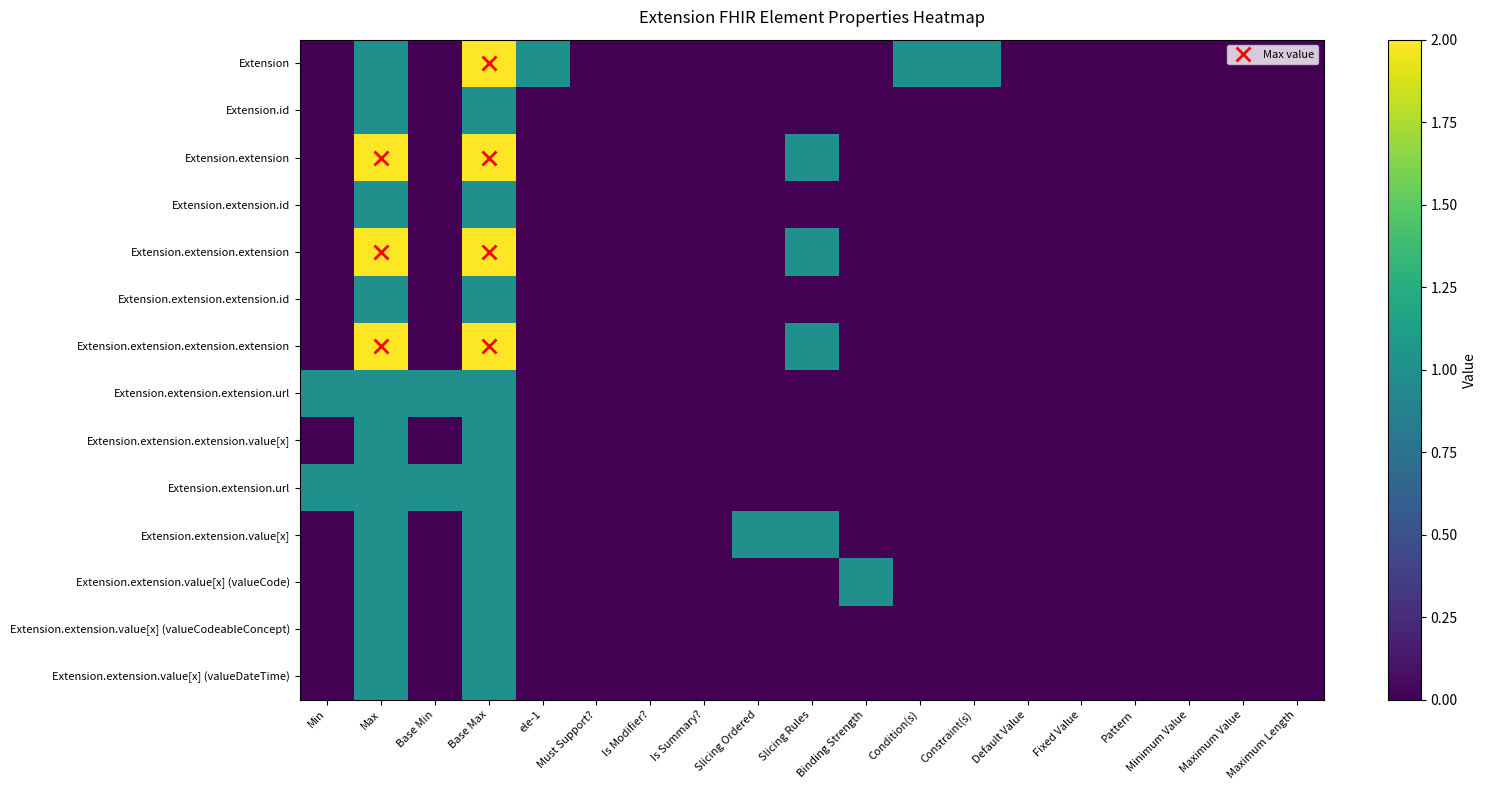

Reading right to left, list all the values displayed in this chart.

Extension: Maximum Length=0	Maximum Value=0	Minimum Value=0	Pattern=0	Fixed Value=0	Default Value=0	Constraint(s)=1	Condition(s)=1	Binding Strength=0	Slicing Rules=0	Slicing Ordered=0	Is Summary?=0	Is Modifier?=0	Must Support?=0	ele-1=1	Base Max=2	Base Min=0	Max=1	Min=0
Extension.id: Maximum Length=0	Maximum Value=0	Minimum Value=0	Pattern=0	Fixed Value=0	Default Value=0	Constraint(s)=0	Condition(s)=0	Binding Strength=0	Slicing Rules=0	Slicing Ordered=0	Is Summary?=0	Is Modifier?=0	Must Support?=0	ele-1=0	Base Max=1	Base Min=0	Max=1	Min=0
Extension.extension: Maximum Length=0	Maximum Value=0	Minimum Value=0	Pattern=0	Fixed Value=0	Default Value=0	Constraint(s)=0	Condition(s)=0	Binding Strength=0	Slicing Rules=1	Slicing Ordered=0	Is Summary?=0	Is Modifier?=0	Must Support?=0	ele-1=0	Base Max=2	Base Min=0	Max=2	Min=0
Extension.extension.id: Maximum Length=0	Maximum Value=0	Minimum Value=0	Pattern=0	Fixed Value=0	Default Value=0	Constraint(s)=0	Condition(s)=0	Binding Strength=0	Slicing Rules=0	Slicing Ordered=0	Is Summary?=0	Is Modifier?=0	Must Support?=0	ele-1=0	Base Max=1	Base Min=0	Max=1	Min=0
Extension.extension.extension: Maximum Length=0	Maximum Value=0	Minimum Value=0	Pattern=0	Fixed Value=0	Default Value=0	Constraint(s)=0	Condition(s)=0	Binding Strength=0	Slicing Rules=1	Slicing Ordered=0	Is Summary?=0	Is Modifier?=0	Must Support?=0	ele-1=0	Base Max=2	Base Min=0	Max=2	Min=0
Extension.extension.extension.id: Maximum Length=0	Maximum Value=0	Minimum Value=0	Pattern=0	Fixed Value=0	Default Value=0	Constraint(s)=0	Condition(s)=0	Binding Strength=0	Slicing Rules=0	Slicing Ordered=0	Is Summary?=0	Is Modifier?=0	Must Support?=0	ele-1=0	Base Max=1	Base Min=0	Max=1	Min=0
Extension.extension.extension.extension: Maximum Length=0	Maximum Value=0	Minimum Value=0	Pattern=0	Fixed Value=0	Default Value=0	Constraint(s)=0	Condition(s)=0	Binding Strength=0	Slicing Rules=1	Slicing Ordered=0	Is Summary?=0	Is Modifier?=0	Must Support?=0	ele-1=0	Base Max=2	Base Min=0	Max=2	Min=0
Extension.extension.extension.url: Maximum Length=0	Maximum Value=0	Minimum Value=0	Pattern=0	Fixed Value=0	Default Value=0	Constraint(s)=0	Condition(s)=0	Binding Strength=0	Slicing Rules=0	Slicing Ordered=0	Is Summary?=0	Is Modifier?=0	Must Support?=0	ele-1=0	Base Max=1	Base Min=1	Max=1	Min=1
Extension.extension.extension.value[x]: Maximum Length=0	Maximum Value=0	Minimum Value=0	Pattern=0	Fixed Value=0	Default Value=0	Constraint(s)=0	Condition(s)=0	Binding Strength=0	Slicing Rules=0	Slicing Ordered=0	Is Summary?=0	Is Modifier?=0	Must Support?=0	ele-1=0	Base Max=1	Base Min=0	Max=1	Min=0
Extension.extension.url: Maximum Length=0	Maximum Value=0	Minimum Value=0	Pattern=0	Fixed Value=0	Default Value=0	Constraint(s)=0	Condition(s)=0	Binding Strength=0	Slicing Rules=0	Slicing Ordered=0	Is Summary?=0	Is Modifier?=0	Must Support?=0	ele-1=0	Base Max=1	Base Min=1	Max=1	Min=1
Extension.extension.value[x]: Maximum Length=0	Maximum Value=0	Minimum Value=0	Pattern=0	Fixed Value=0	Default Value=0	Constraint(s)=0	Condition(s)=0	Binding Strength=0	Slicing Rules=1	Slicing Ordered=1	Is Summary?=0	Is Modifier?=0	Must Support?=0	ele-1=0	Base Max=1	Base Min=0	Max=1	Min=0
Extension.extension.value[x] (valueCode): Maximum Length=0	Maximum Value=0	Minimum Value=0	Pattern=0	Fixed Value=0	Default Value=0	Constraint(s)=0	Condition(s)=0	Binding Strength=1	Slicing Rules=0	Slicing Ordered=0	Is Summary?=0	Is Modifier?=0	Must Support?=0	ele-1=0	Base Max=1	Base Min=0	Max=1	Min=0
Extension.extension.value[x] (valueCodeableConcept): Maximum Length=0	Maximum Value=0	Minimum Value=0	Pattern=0	Fixed Value=0	Default Value=0	Constraint(s)=0	Condition(s)=0	Binding Strength=0	Slicing Rules=0	Slicing Ordered=0	Is Summary?=0	Is Modifier?=0	Must Support?=0	ele-1=0	Base Max=1	Base Min=0	Max=1	Min=0
Extension.extension.value[x] (valueDateTime): Maximum Length=0	Maximum Value=0	Minimum Value=0	Pattern=0	Fixed Value=0	Default Value=0	Constraint(s)=0	Condition(s)=0	Binding Strength=0	Slicing Rules=0	Slicing Ordered=0	Is Summary?=0	Is Modifier?=0	Must Support?=0	ele-1=0	Base Max=1	Base Min=0	Max=1	Min=0